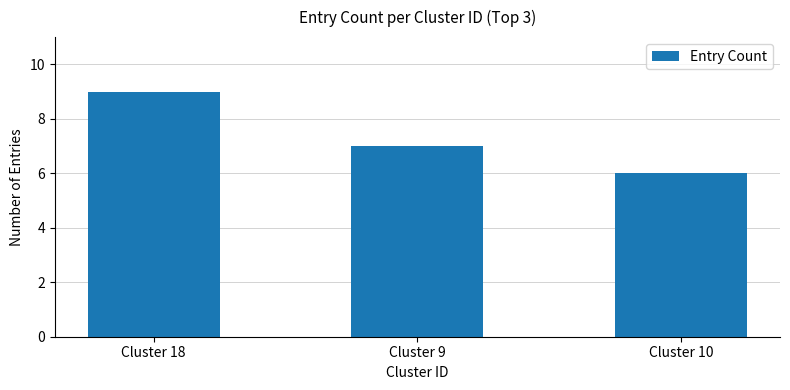

Reading right to left, list all the values displayed in this chart.

6	7	9